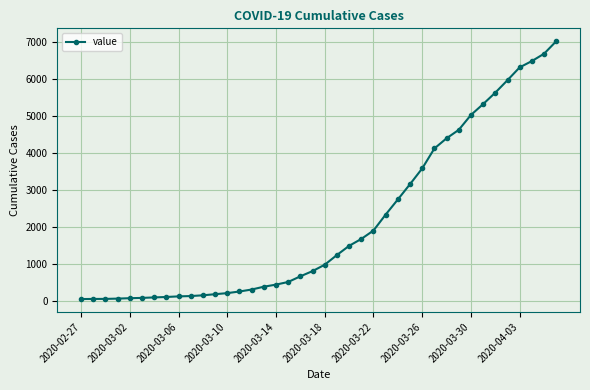

What is the greatest value displayed?

7017